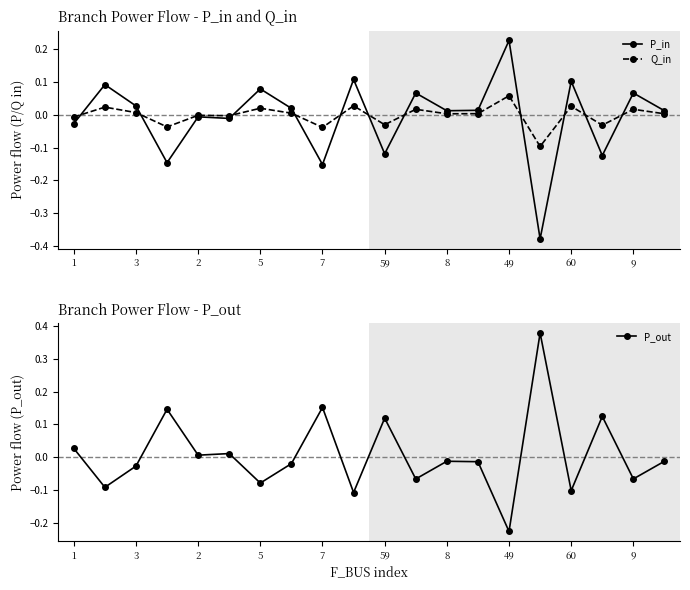

True or false: P_in has more than 1 interior local peaks.

True